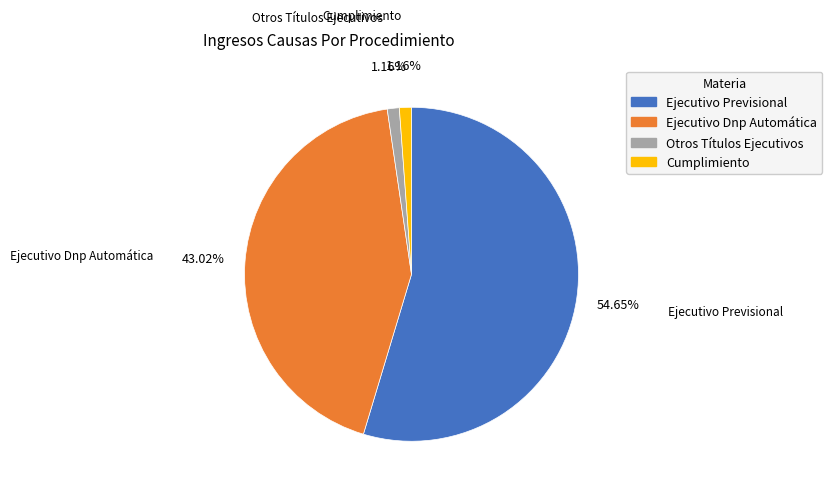

Is the sum of Ejecutivo Dnp Automática and Otros Títulos Ejecutivos greater than half?

No